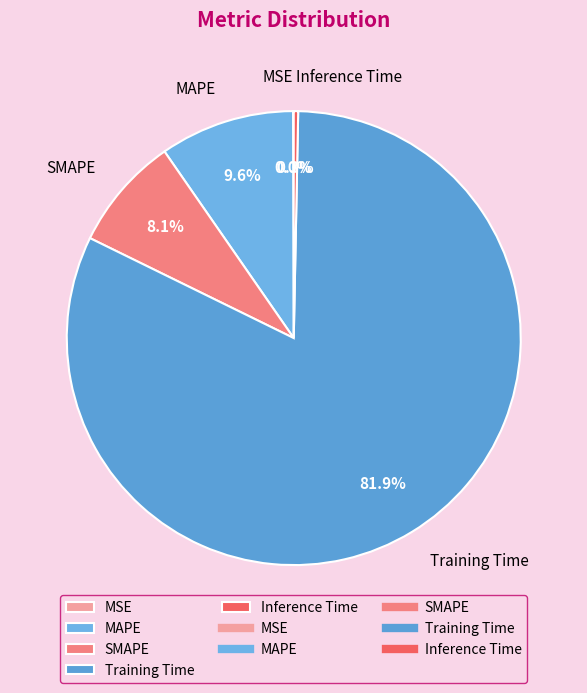

Combined, do Inference Time and MAPE account for over 50%?

No